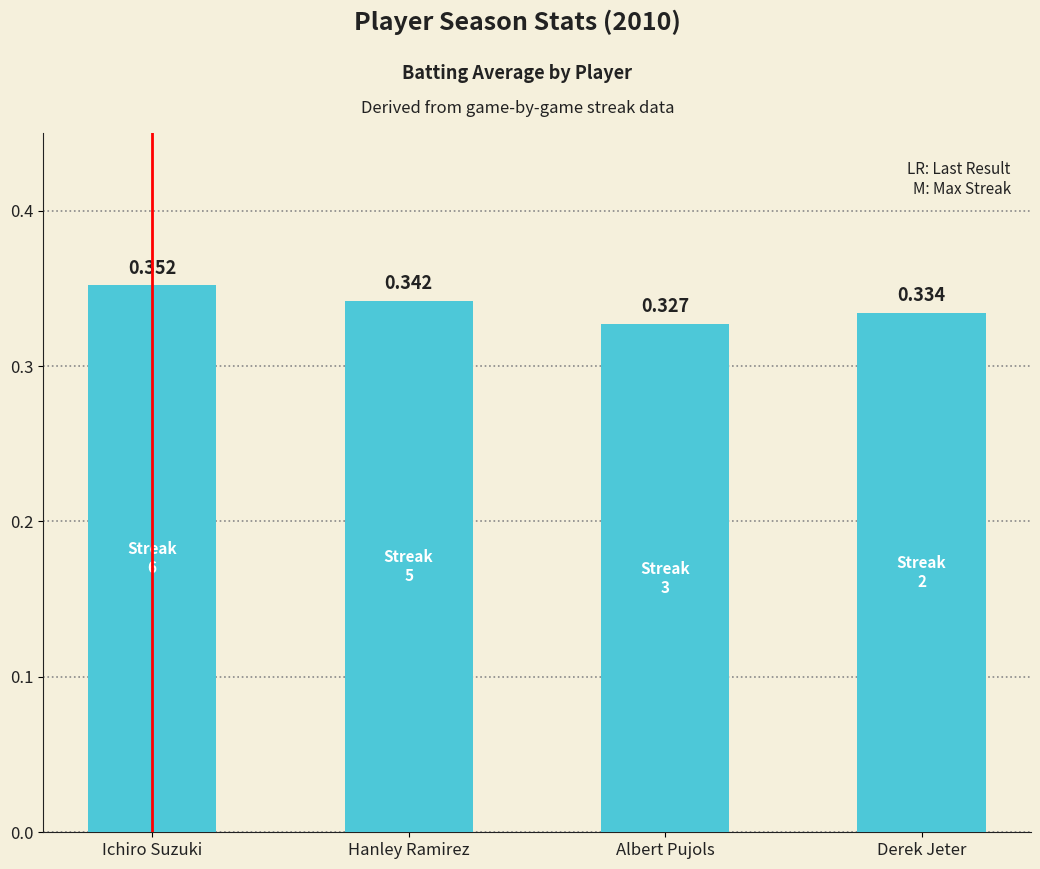

Between Ichiro Suzuki and Albert Pujols, which is larger?

Ichiro Suzuki